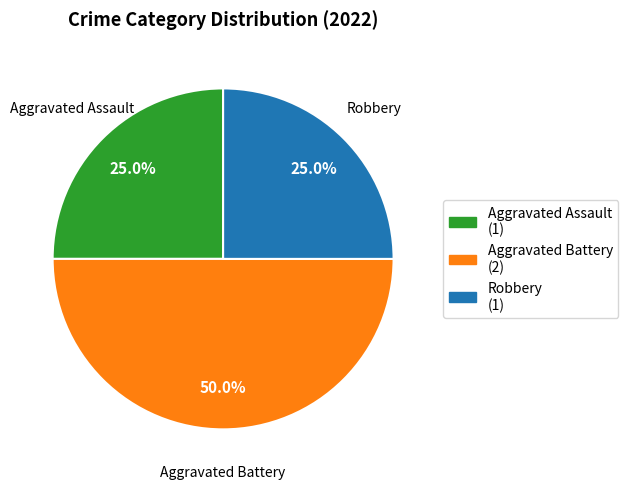

Count the number of slices in the pie.

3